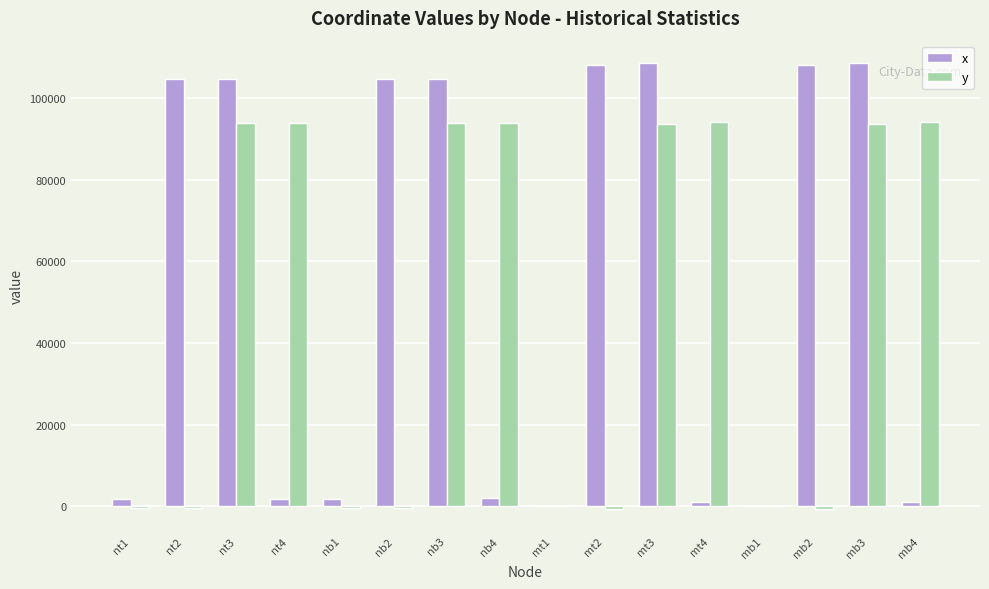

Between nt2 and nb4, which series saw the biggest shift?

x